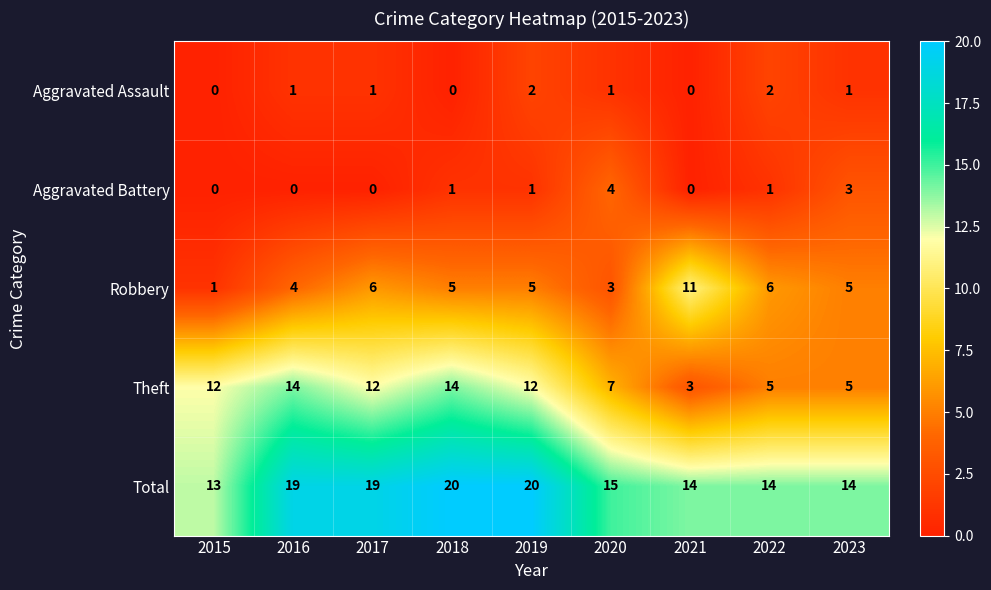

What is the maximum value shown in the chart?

20